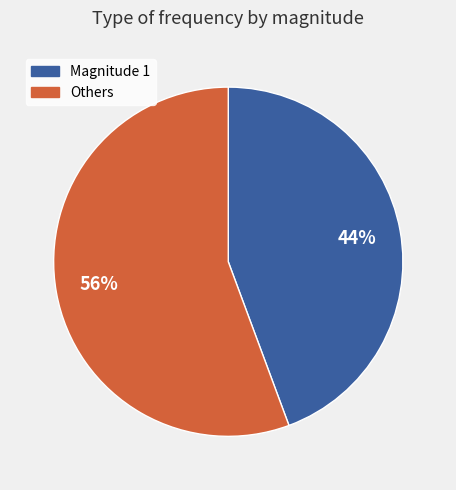

To the nearest percent, what is the average slice percentage?

50%